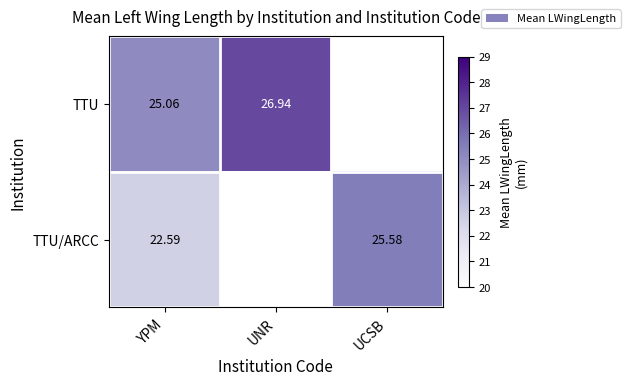

Is the value of TTU/ARCC at YPM greater than the value of TTU at UNR?

No